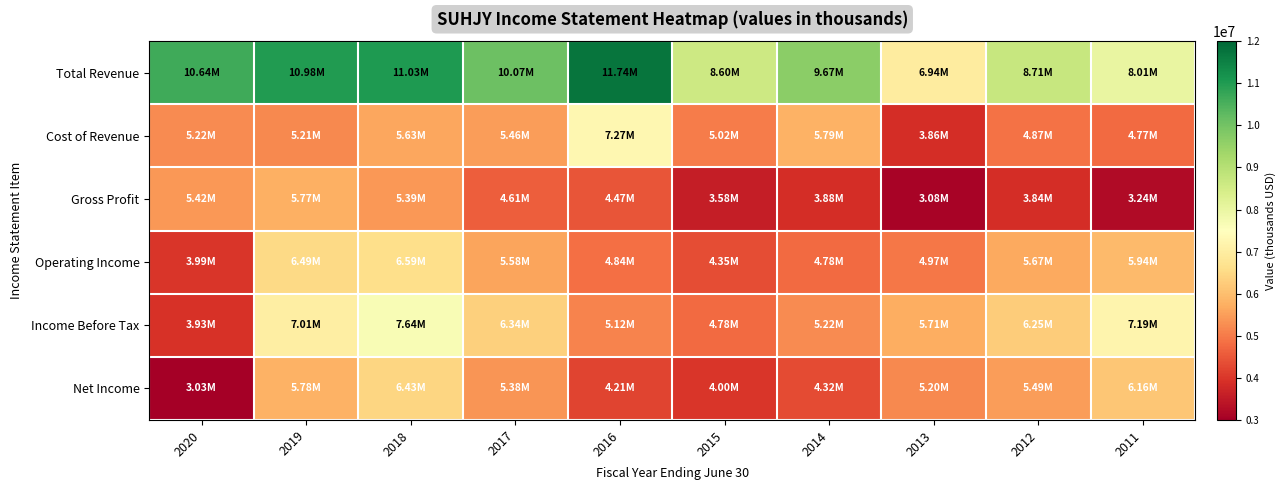

List the series in order of their peak value, lowest first.

Gross Profit, Net Income, Operating Income, Cost of Revenue, Income Before Tax, Total Revenue